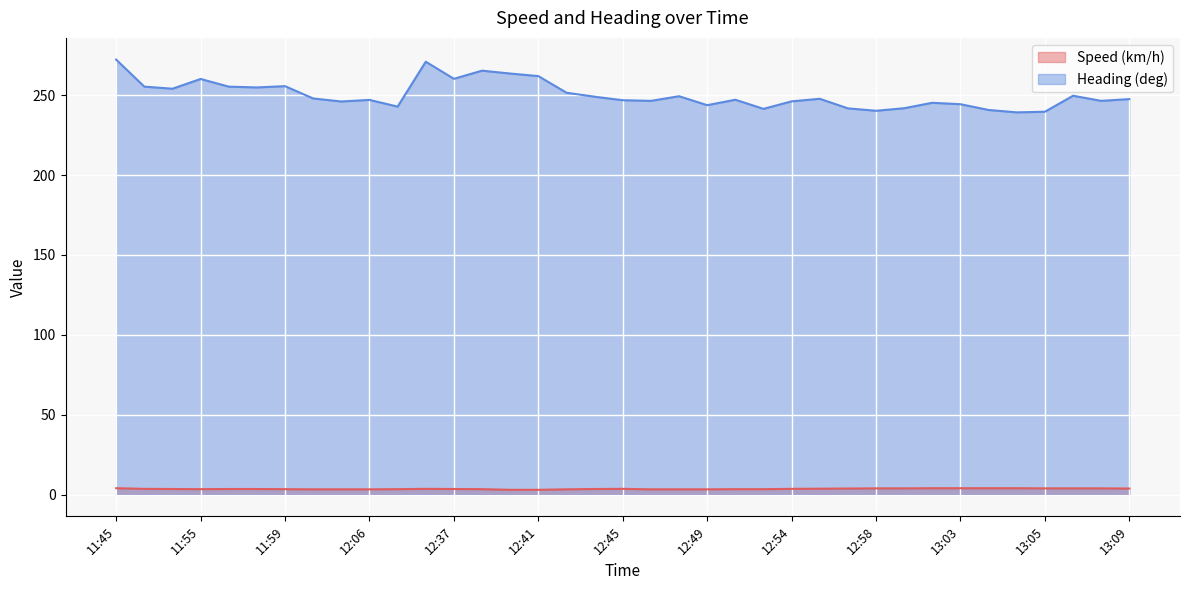

What is the difference between the highest and lowest values at 11:51?

250.5